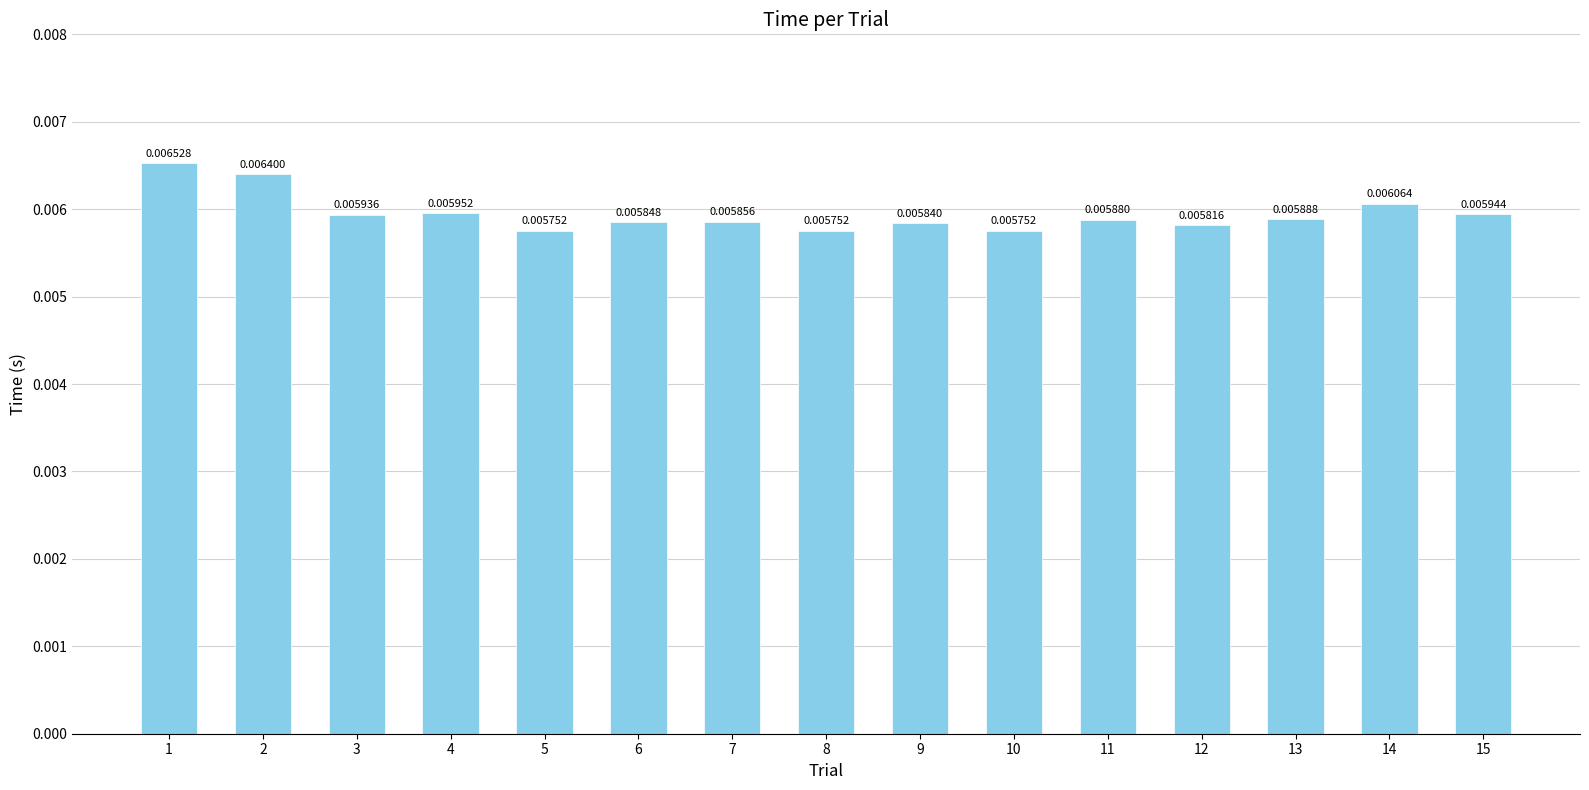

Between 12 and 4, which is larger?

4